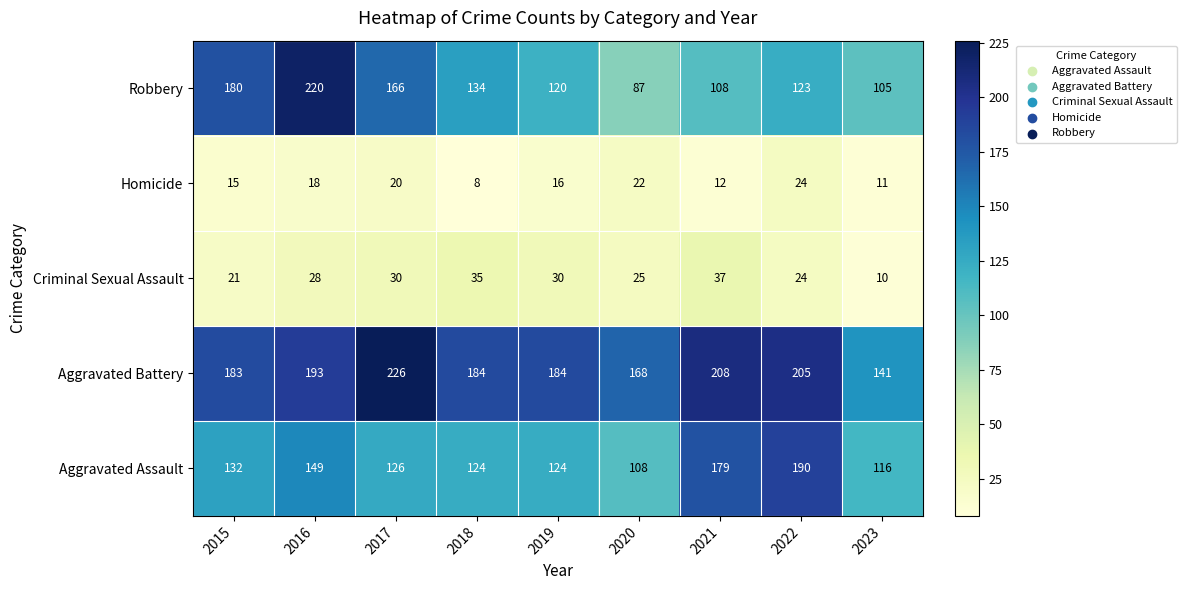

What is the sum of the Aggravated Battery values at 2020 and 2021?

376